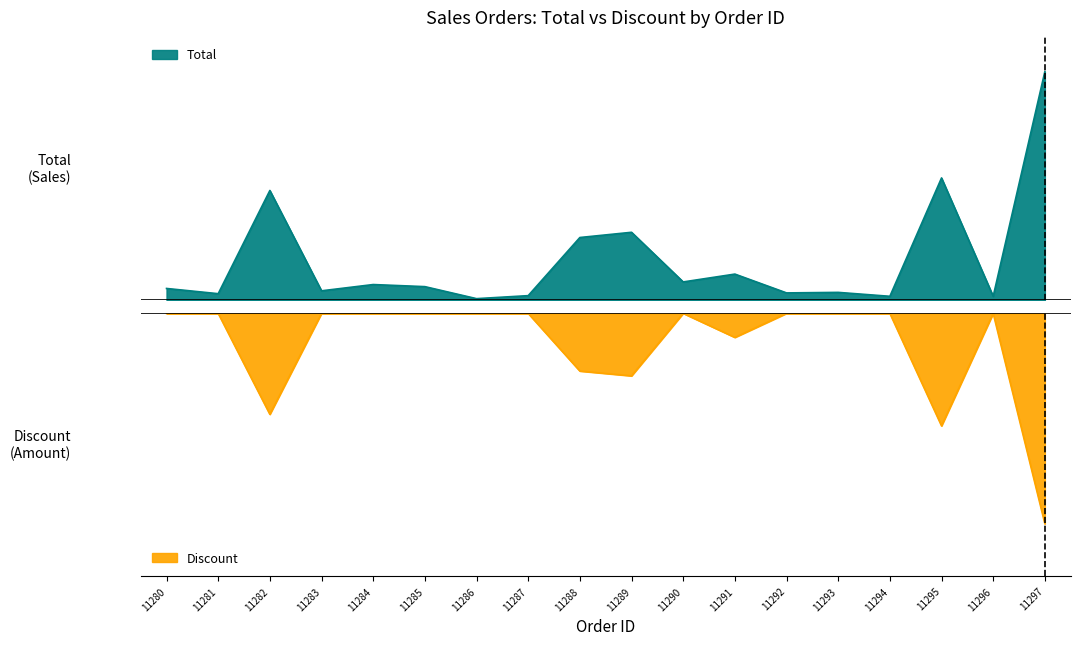

What is the average value of the Total series?

1534722